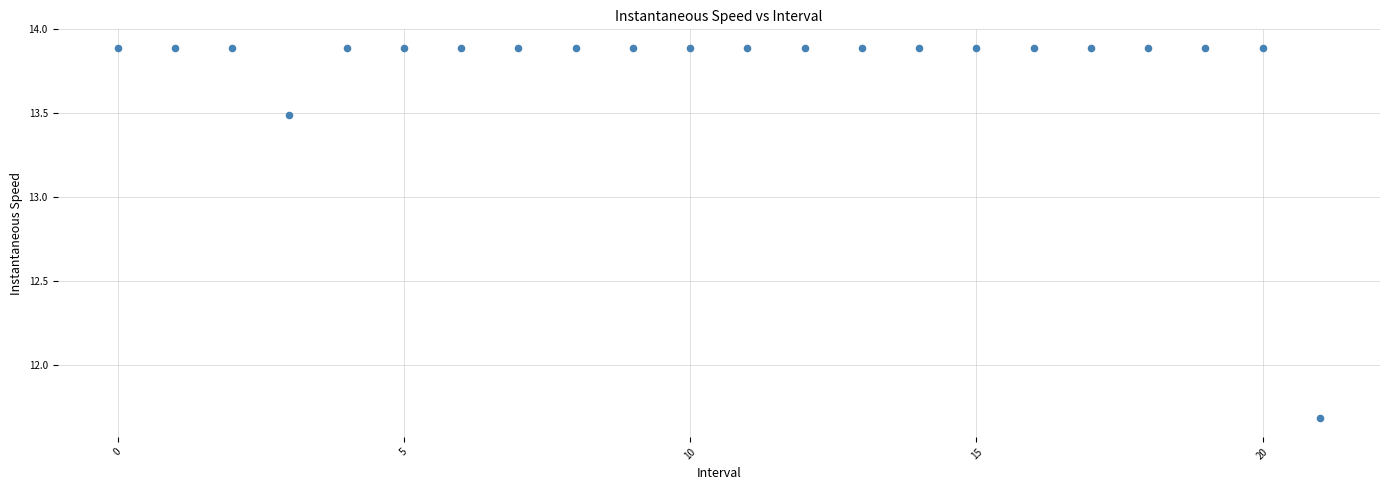

What Y value in the scatter plot is closest to 12?

11.7